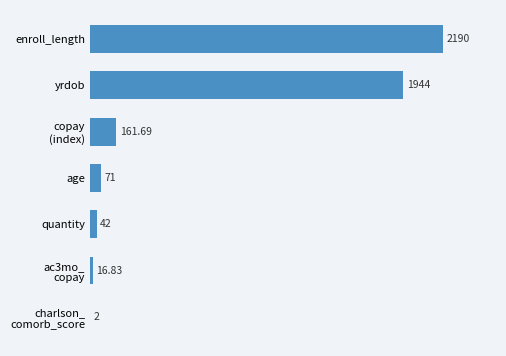

Approximately how many times larger is the value at enroll_length compared to quantity?

52.1